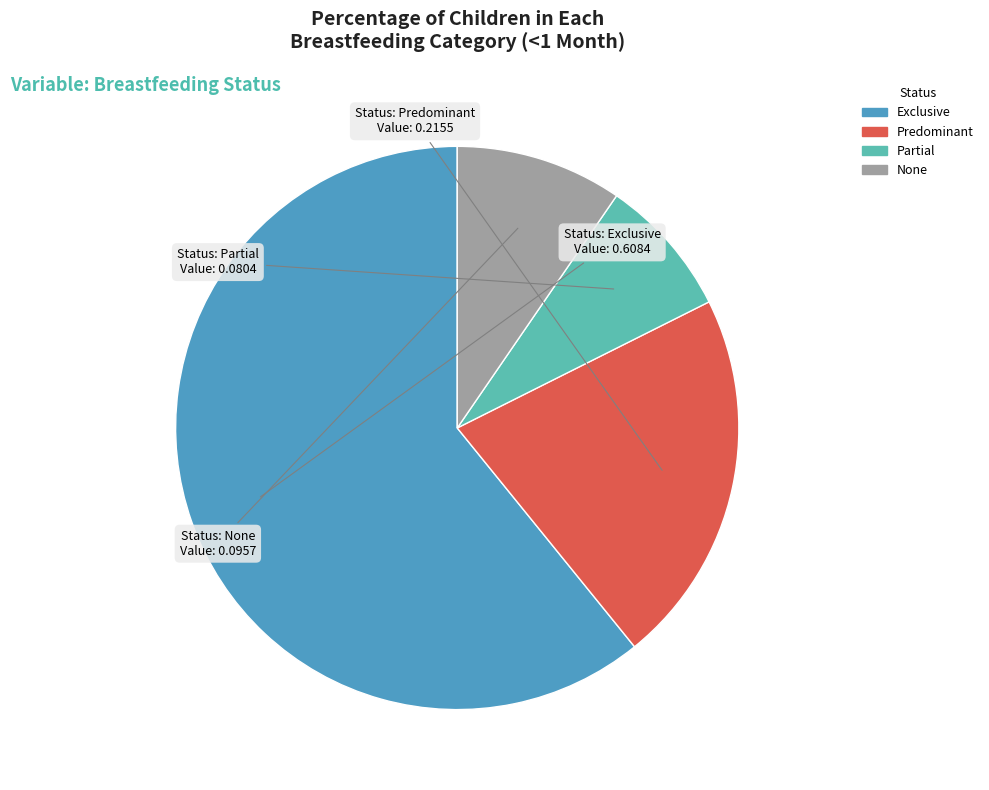

True or false: Predominant accounts for 28% of the total.

False